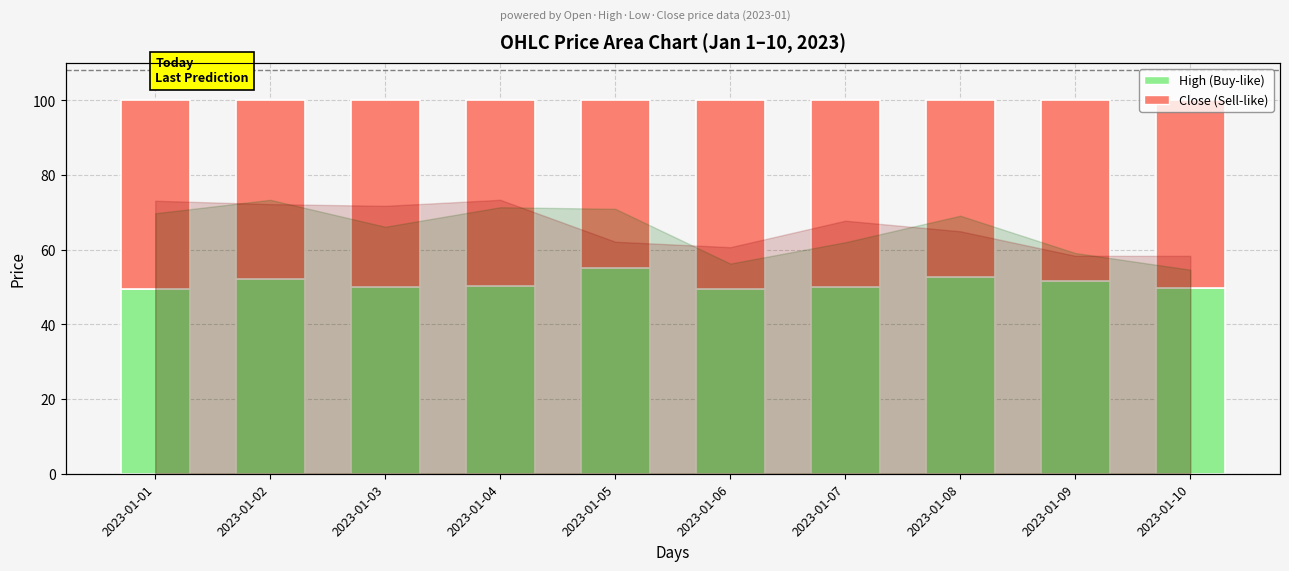

Reading left to right, extract all data points from this chart.

High (Buy-like): 2023-01-01=49.4	2023-01-02=52.1	2023-01-03=49.9	2023-01-04=50.2	2023-01-05=55.2	2023-01-06=49.3	2023-01-07=49.9	2023-01-08=52.8	2023-01-09=51.6	2023-01-10=49.7
Close (Sell-like): 2023-01-01=50.6	2023-01-02=47.9	2023-01-03=50.1	2023-01-04=49.8	2023-01-05=44.8	2023-01-06=50.7	2023-01-07=50.1	2023-01-08=47.2	2023-01-09=48.4	2023-01-10=50.3